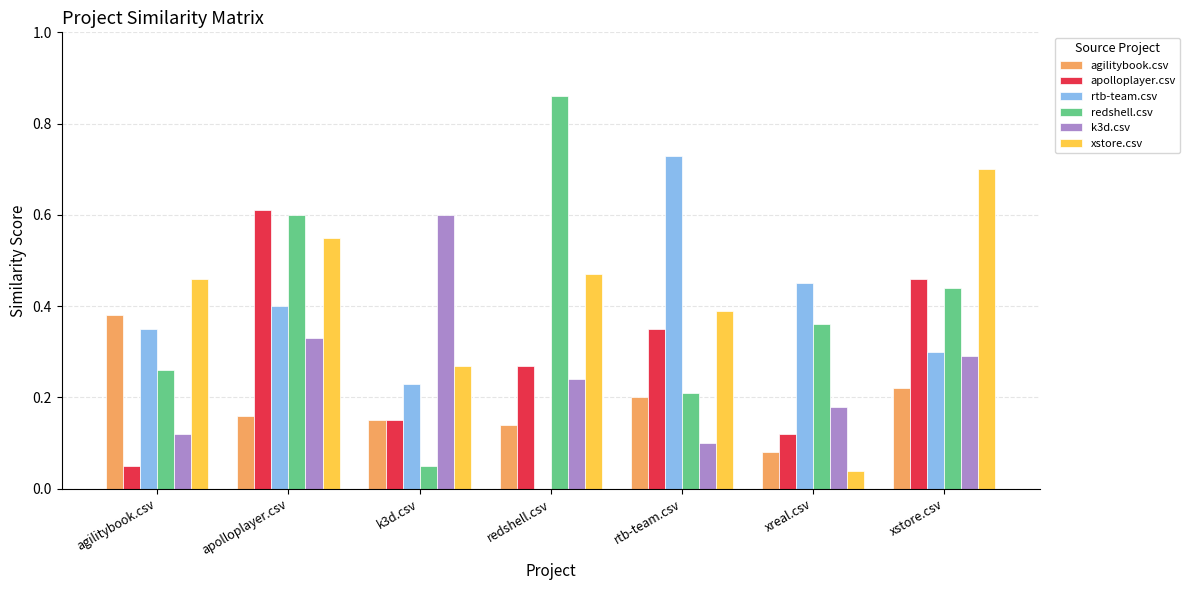

Is the value of agilitybook.csv at agilitybook.csv greater than the value of rtb-team.csv at redshell.csv?

Yes